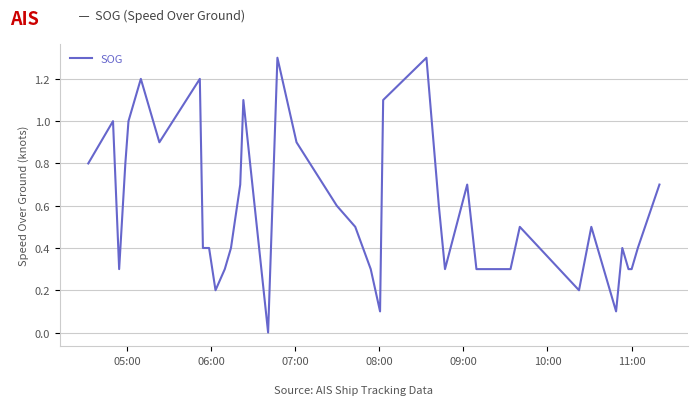

What is the maximum value shown in the chart?

1.3